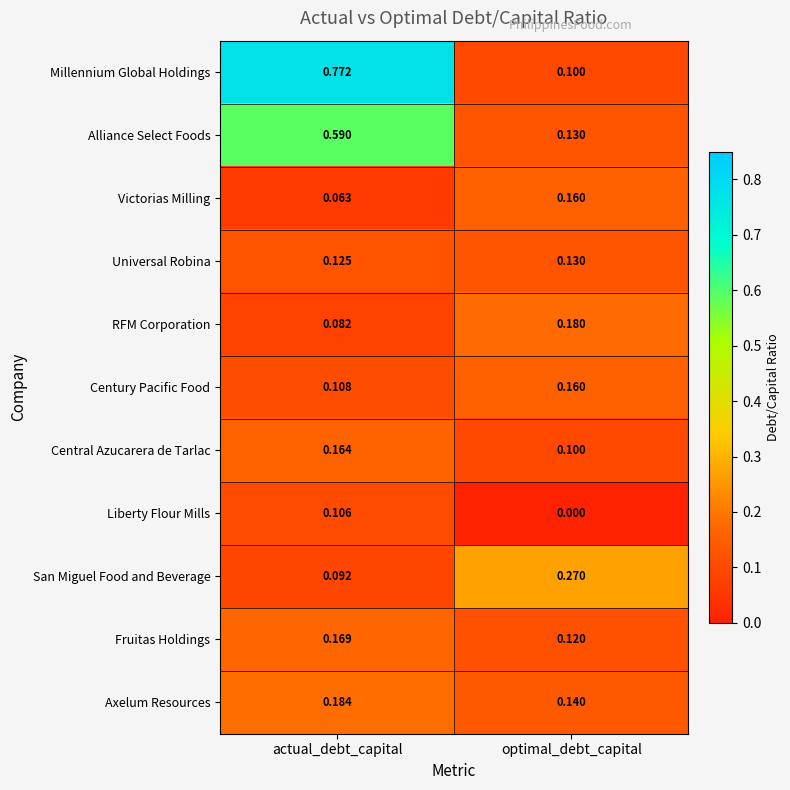

Which series has the largest range (max minus min)?

Millennium Global Holdings